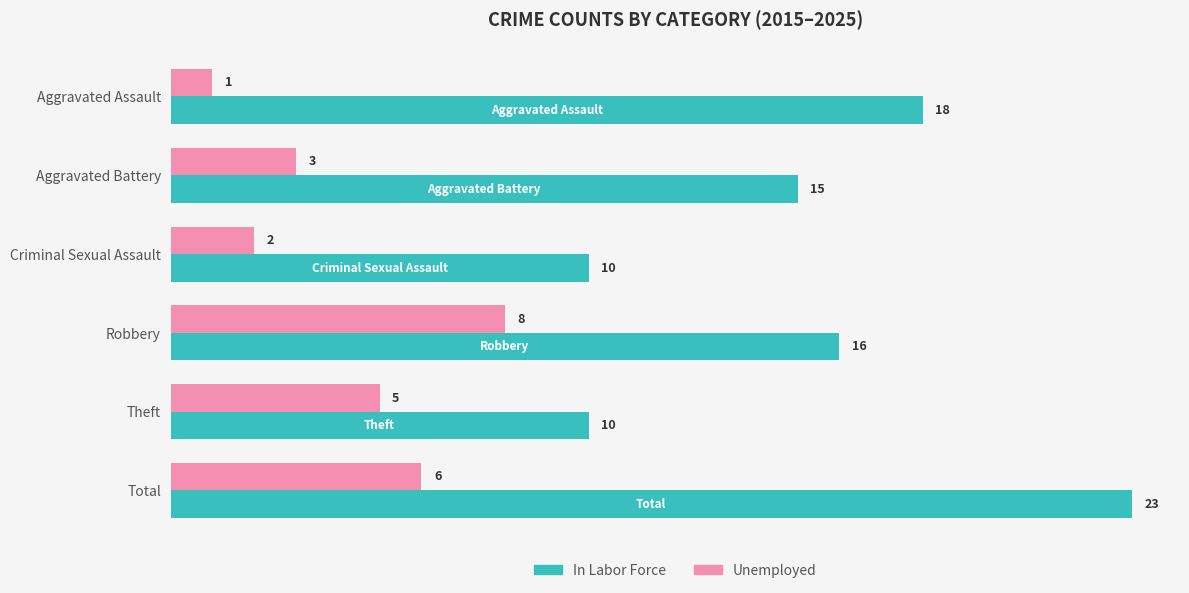

How many series are shown in this chart?

2